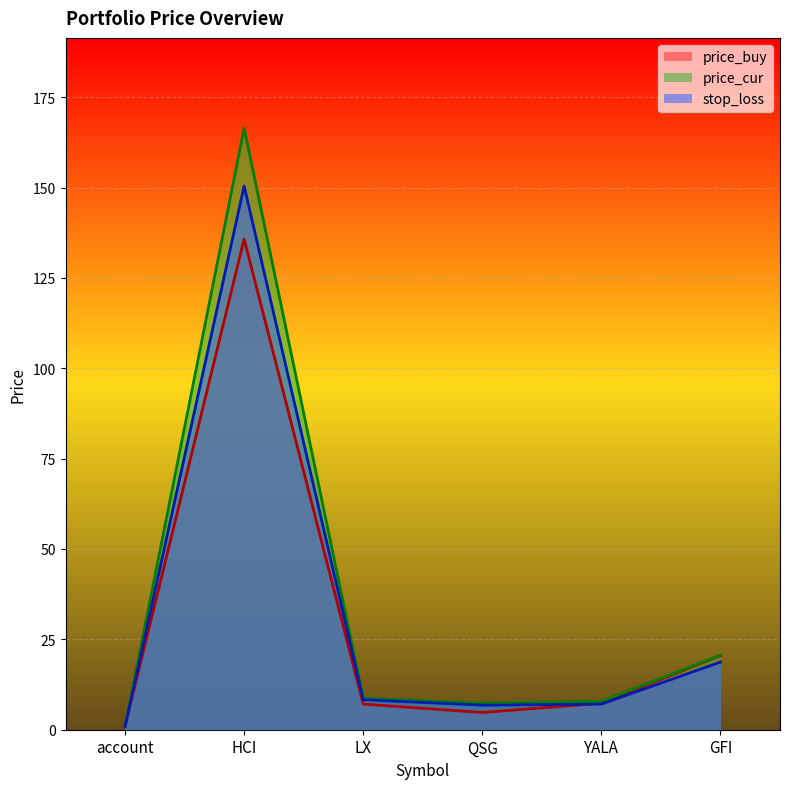

Is the value of price_buy at LX greater than the value of price_cur at GFI?

No